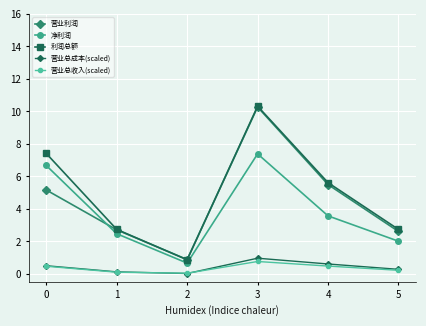

True or false: 营业总成本(scaled) and 净利润 cross at least once.

False